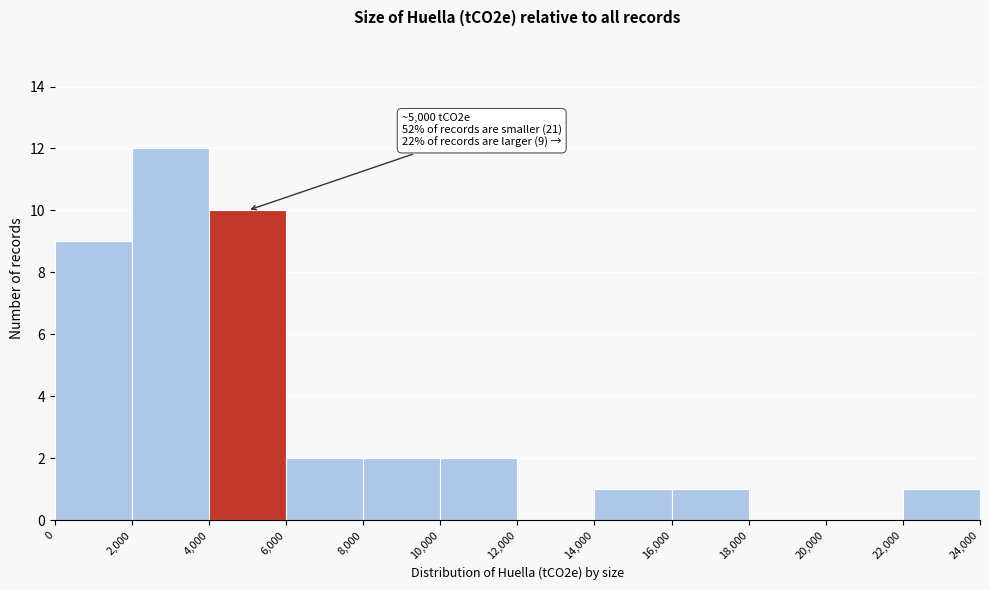

Which range on the x-axis has the tallest bar?

2,000 to 4,000